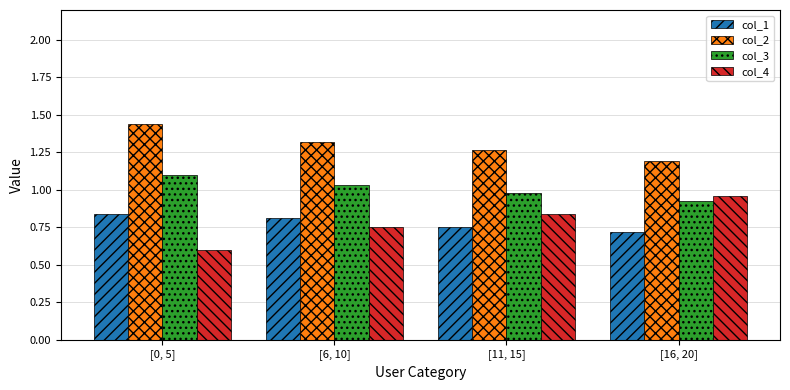

What is the minimum value for col_4?

0.6